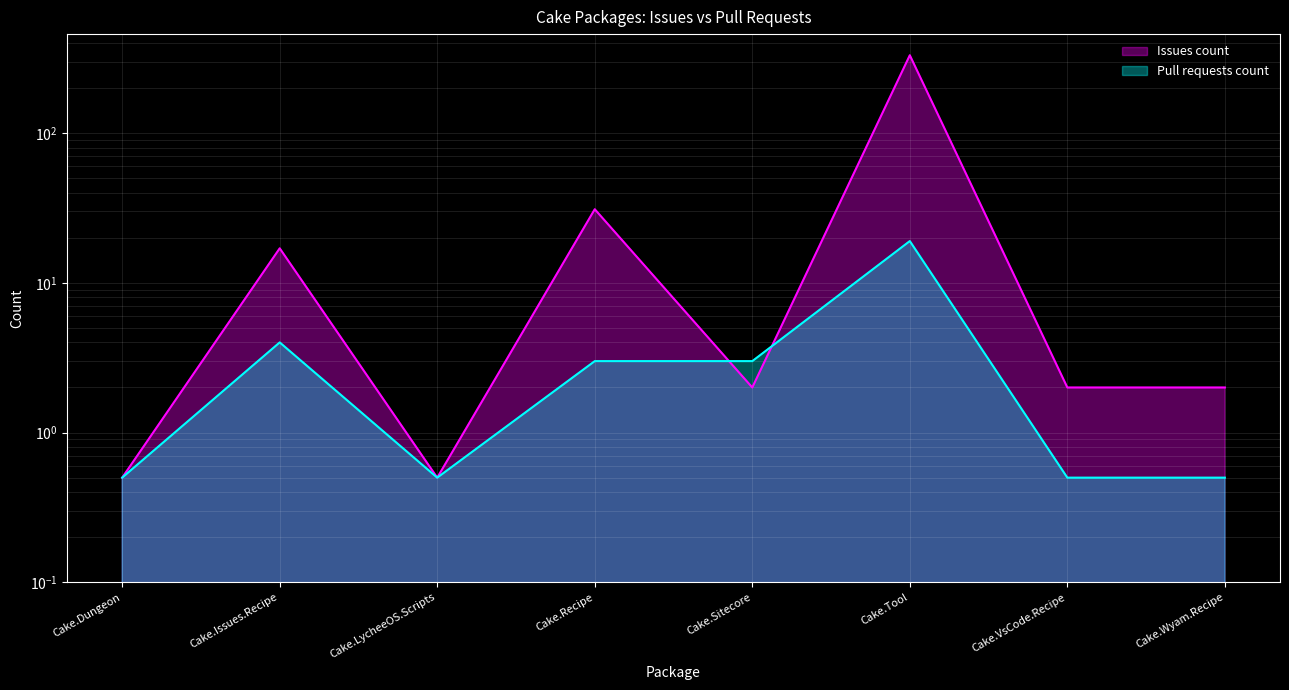

What is the total value across all series at Cake.Tool?

350.0